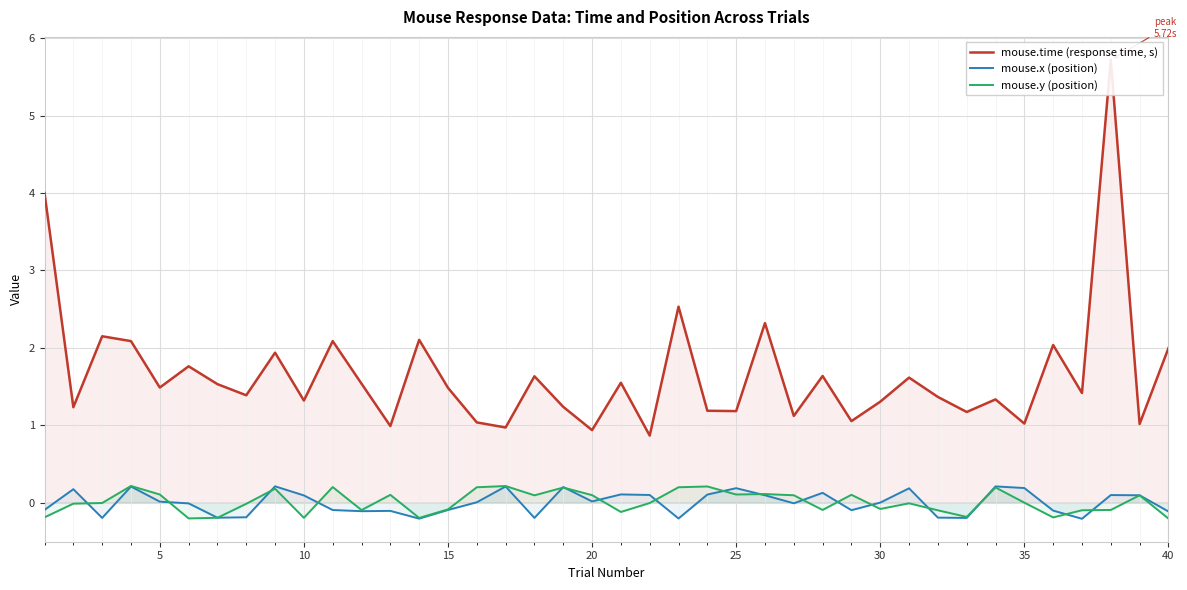

What is the maximum value shown in the chart?

5.7